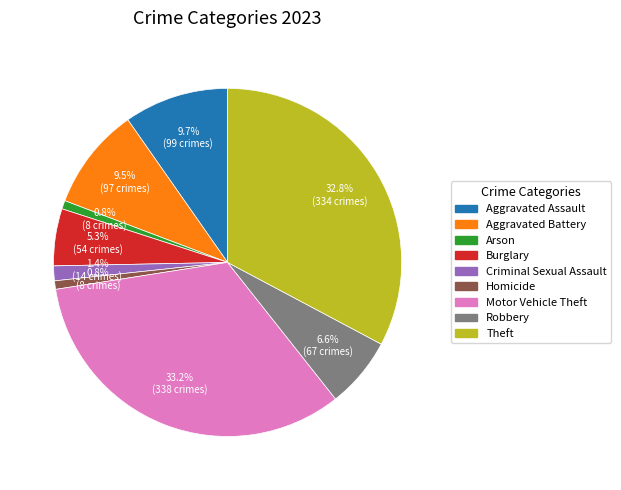

Is it true that Motor Vehicle Theft is 24% of the pie?

False